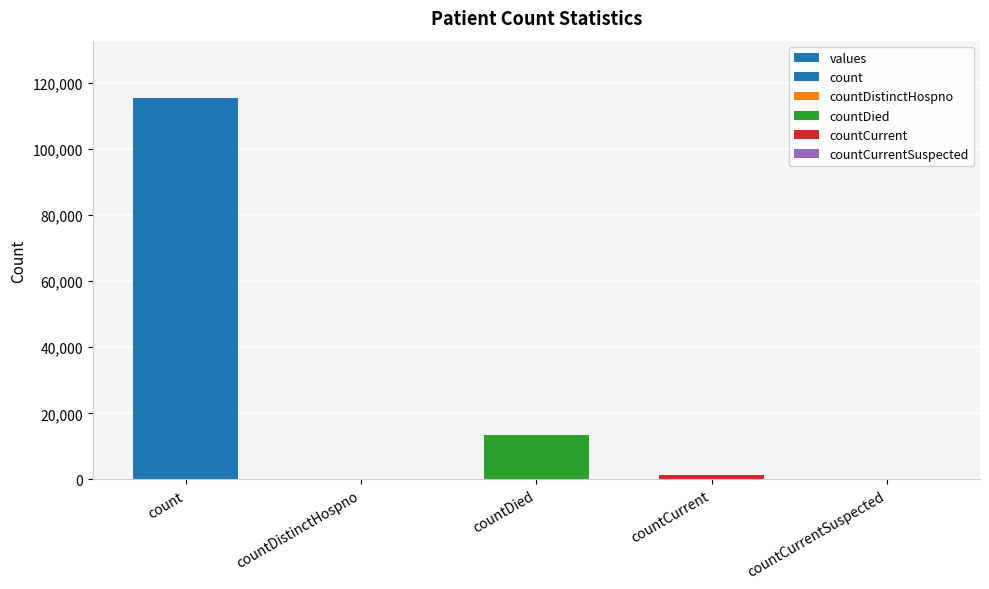

What is the change in value from count to countDied?

-102036